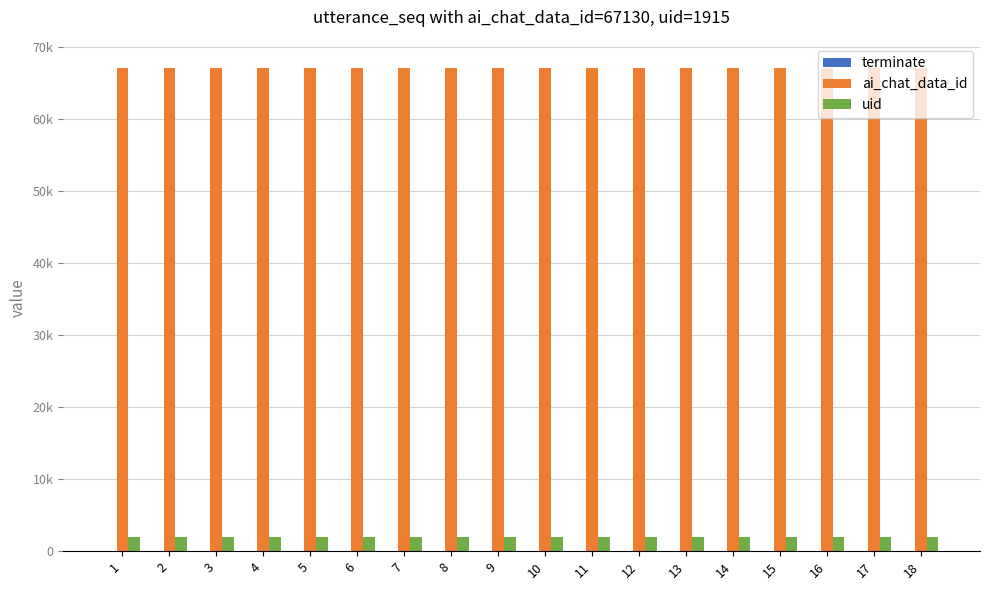

At which label is ai_chat_data_id closest to 67130?

1